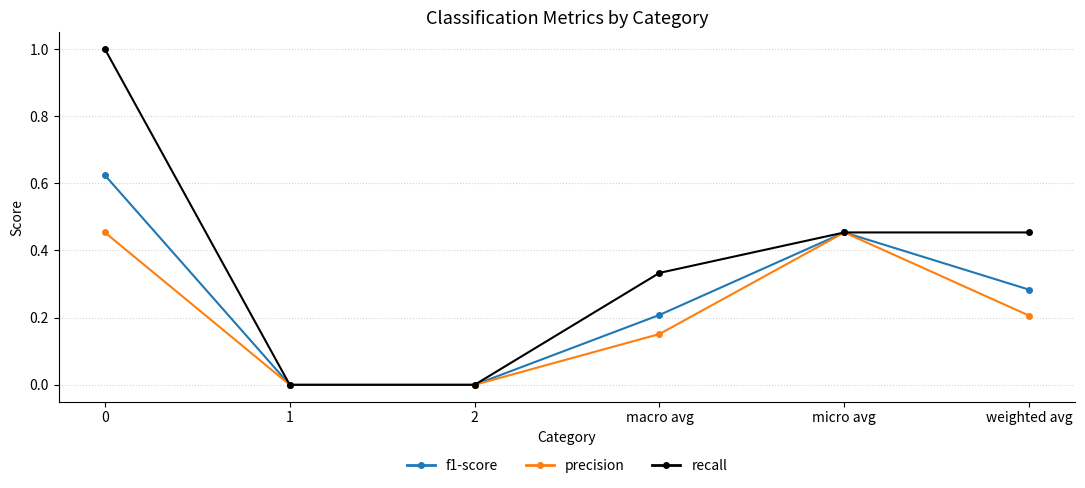

The value of f1-score at 1 is 0.0. True or false?

True